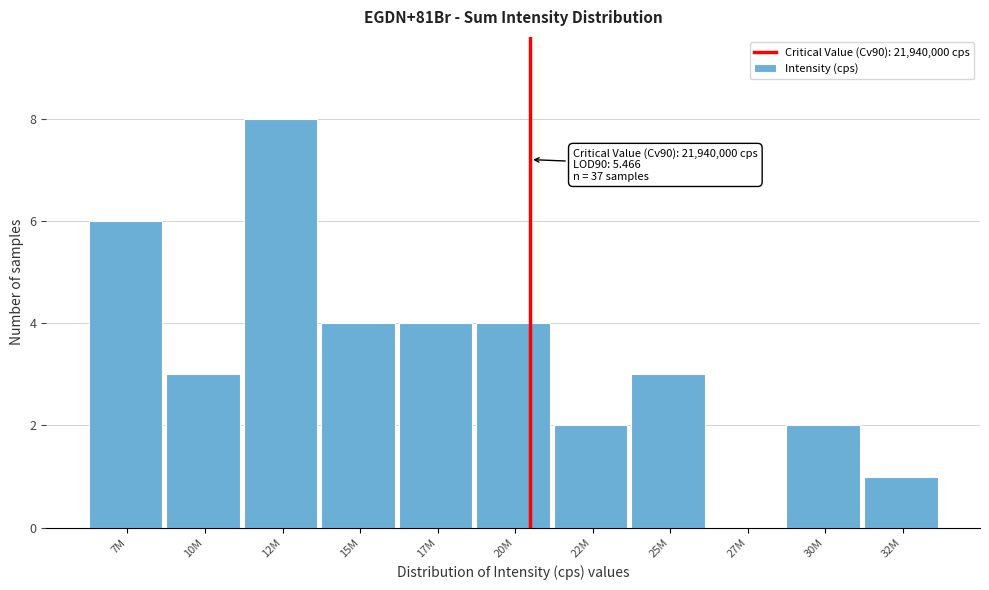

Reading left to right, transcribe all the data shown in this chart.

7M=6	10M=3	12M=8	15M=4	17M=4	20M=4	22M=2	25M=3	27M=0	30M=2	32M=1